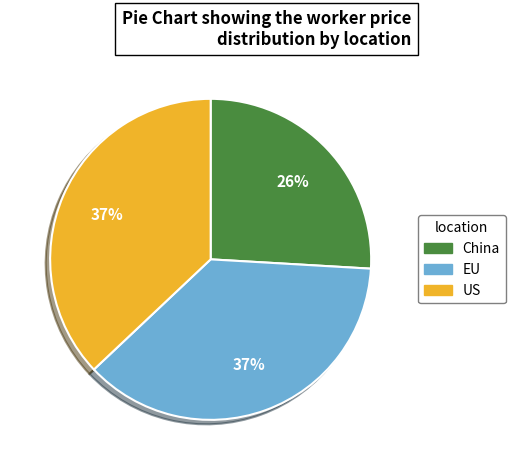

True or false: US accounts for 44% of the total.

False